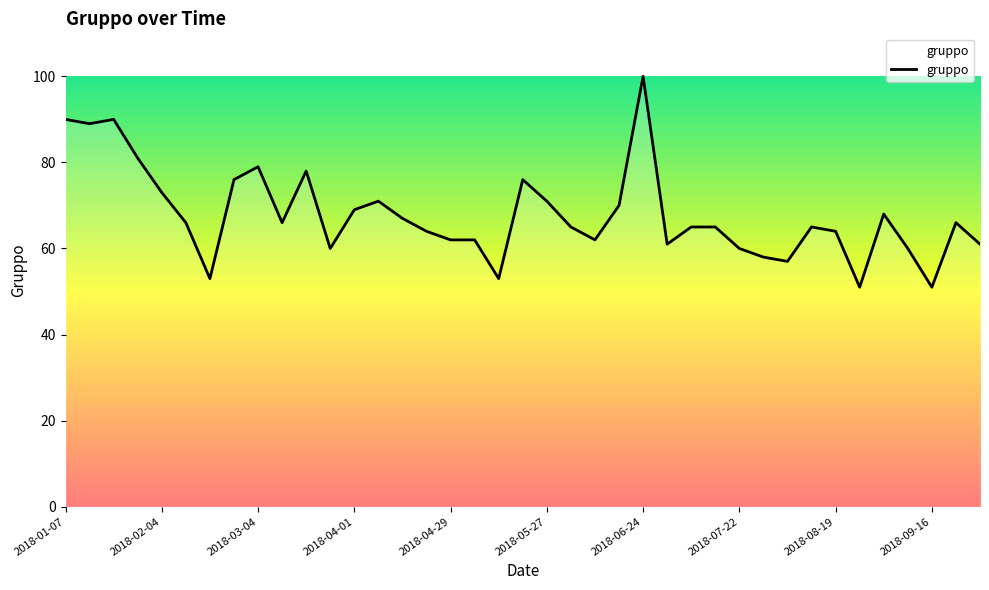

What is the greatest value displayed?

100